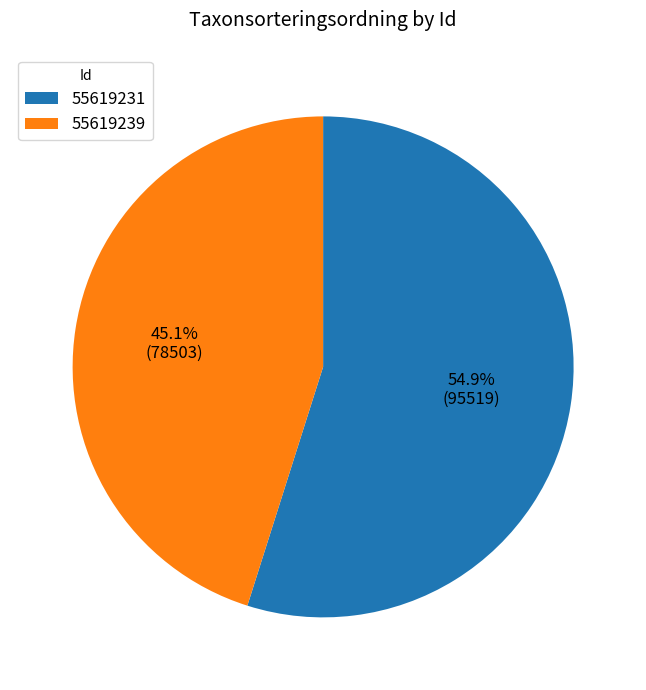

Combined, do 55619239 and 55619231 account for over 50%?

Yes